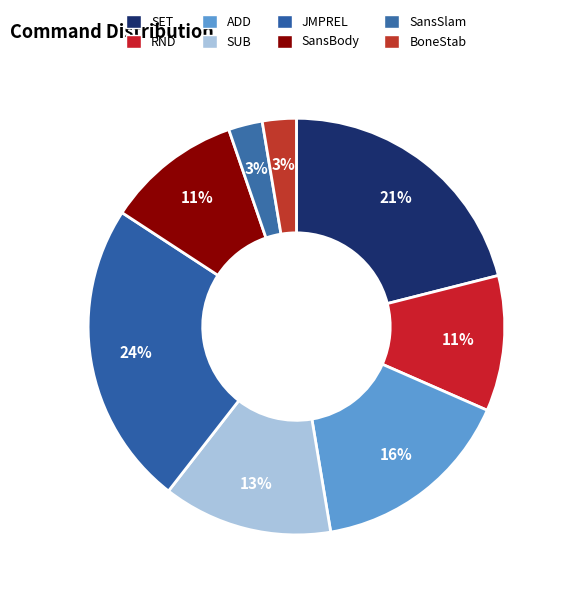

How many slices are in this pie chart?

8